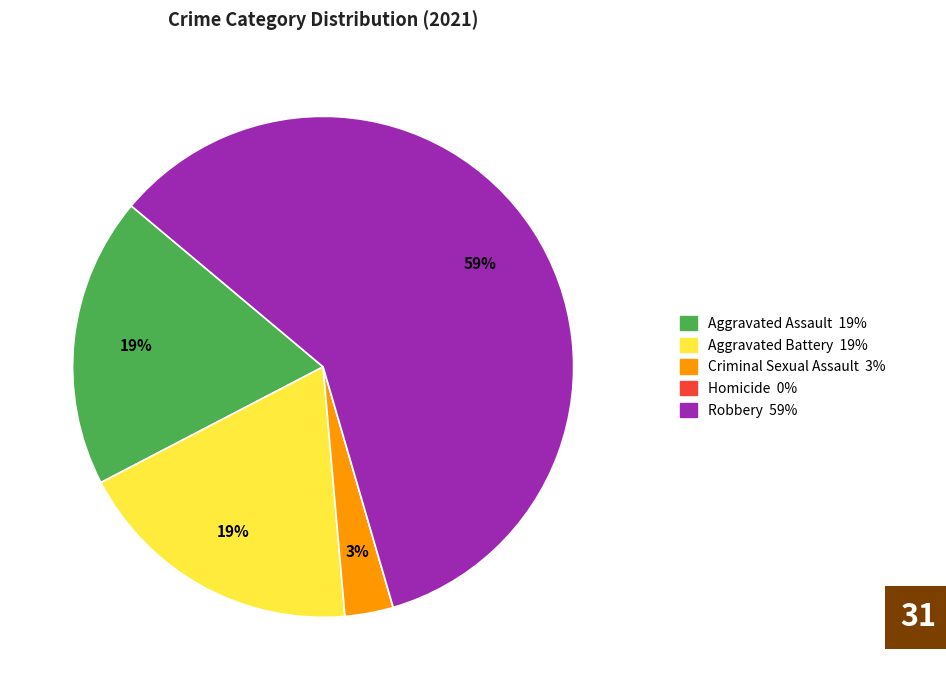

Does any single category account for the majority?

Yes